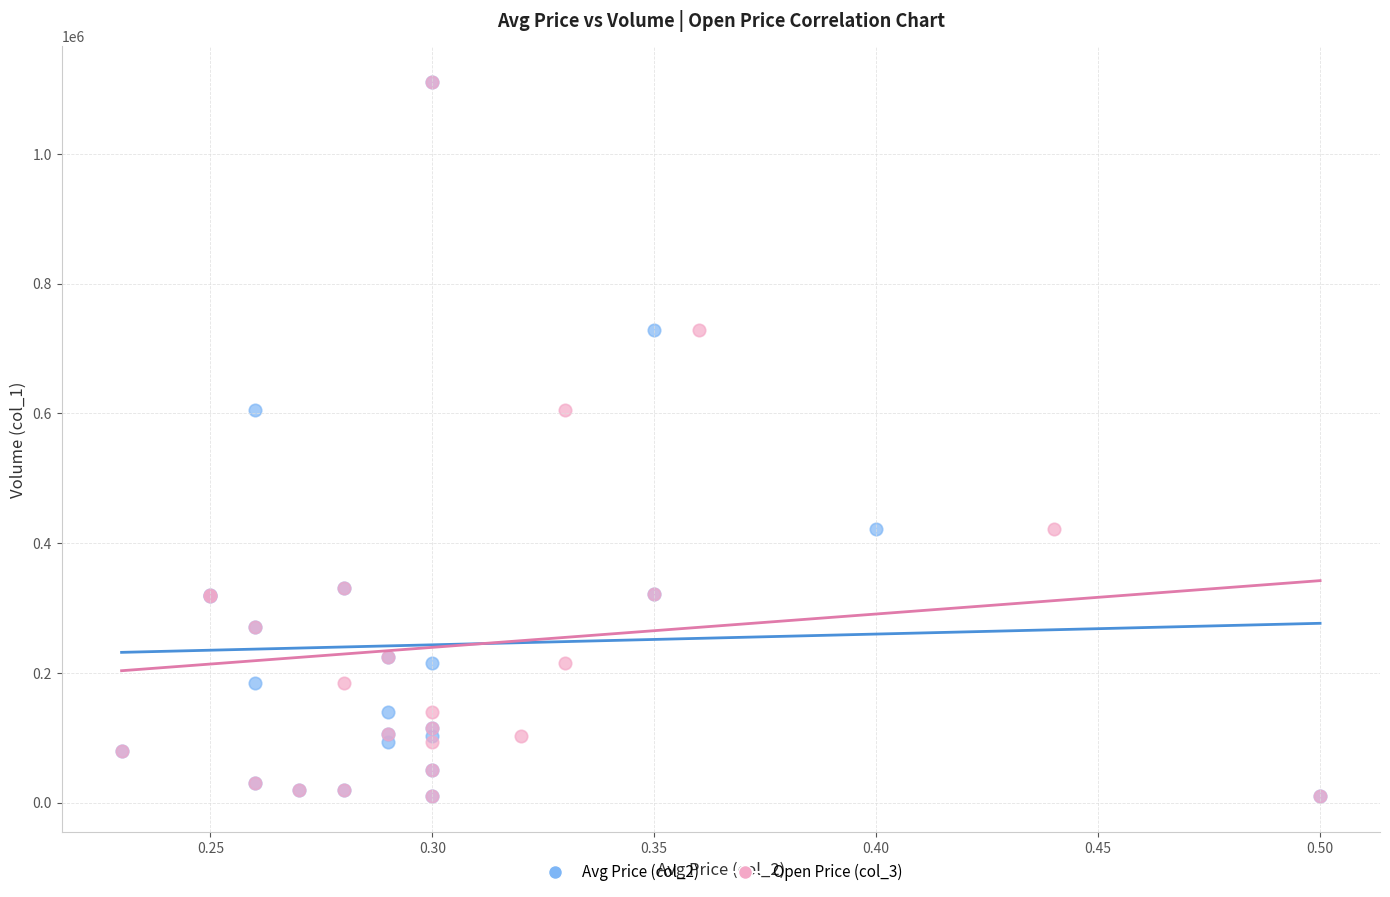

What are all the series names shown in the legend?

Avg Price (col_2), Open Price (col_3)